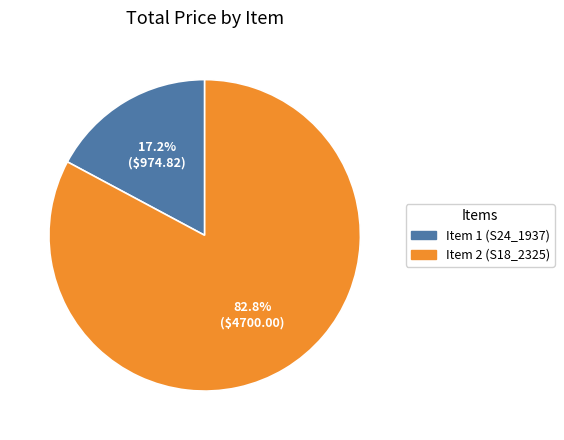

To the nearest percent, what is the average slice percentage?

50%